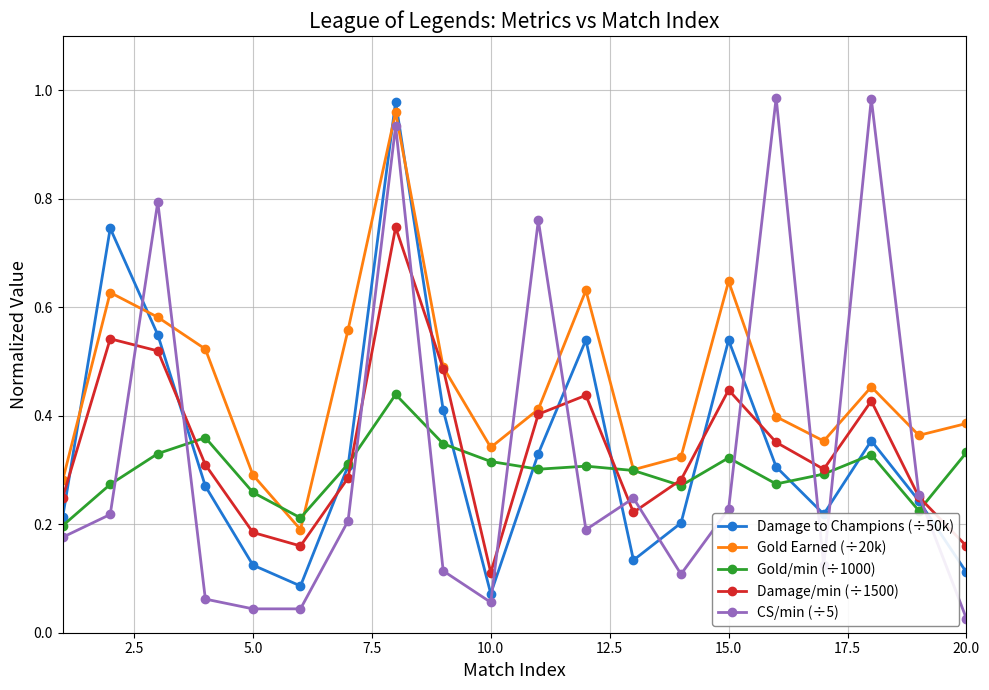

Which series has the largest range (max minus min)?

CS/min (÷5)